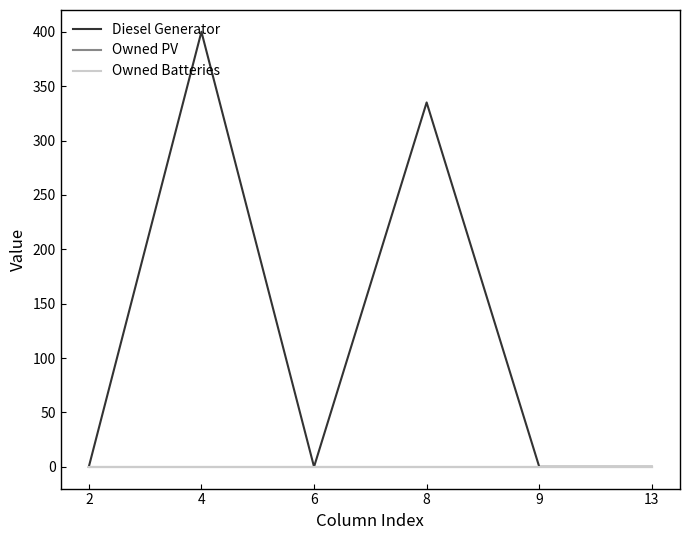

True or false: Diesel Generator and Owned Batteries intersect in this chart.

False